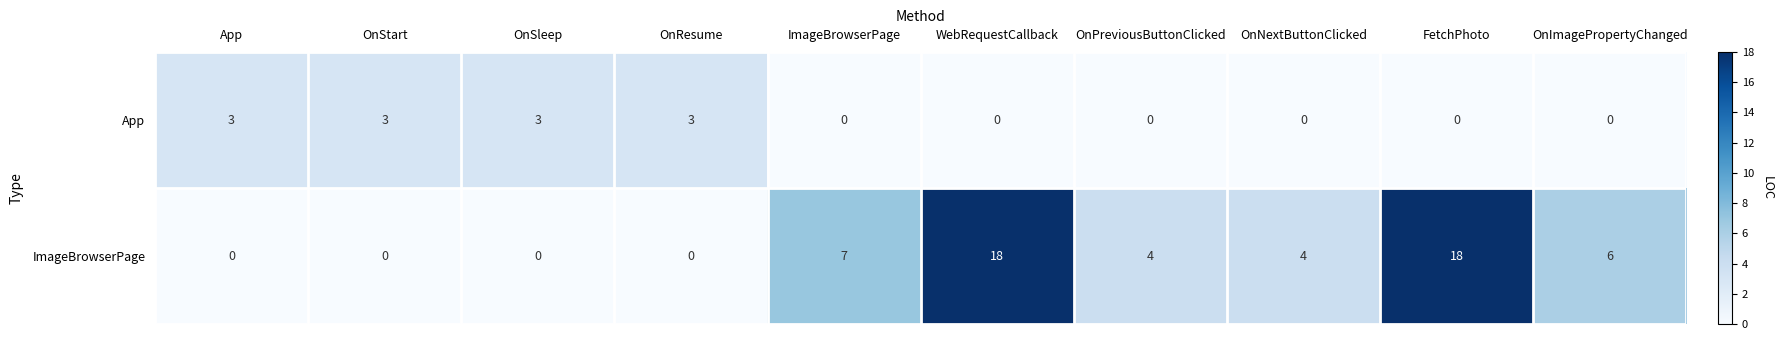

At OnStart, list the series in order from largest to smallest.

App, ImageBrowserPage